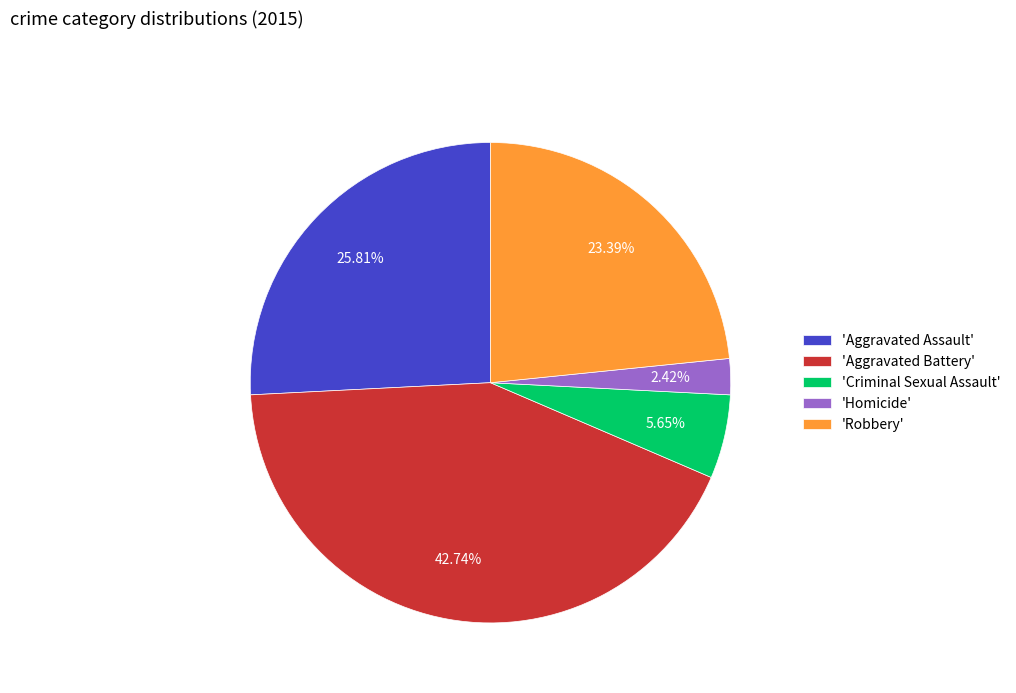

Is the sum of 'Robbery' and 'Aggravated Battery' greater than half?

Yes